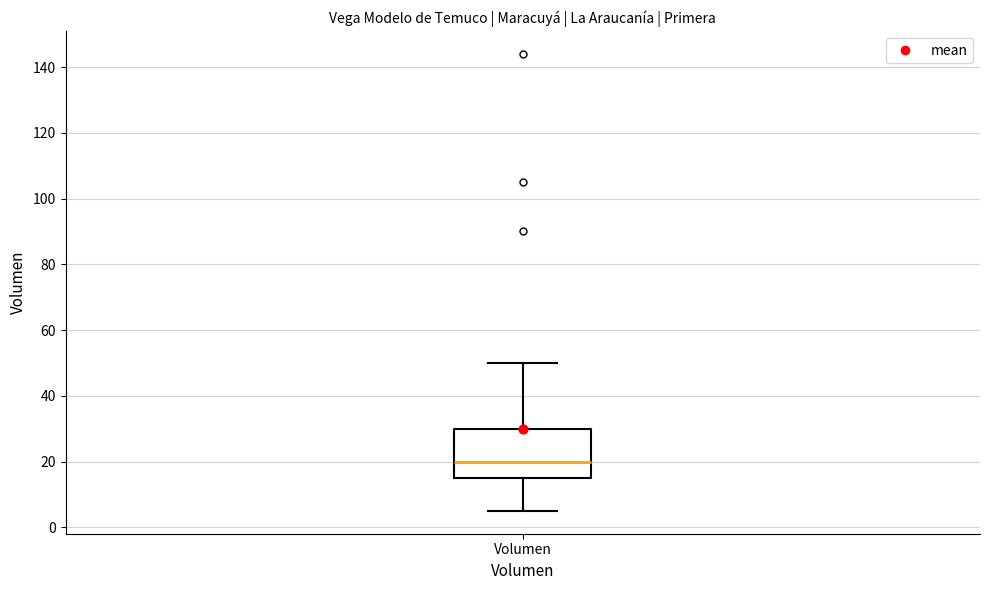

Where does the median line of the box for Volumen sit on the y-axis? The values are not printed on the chart, so give them approximately, as read against the axis.

20